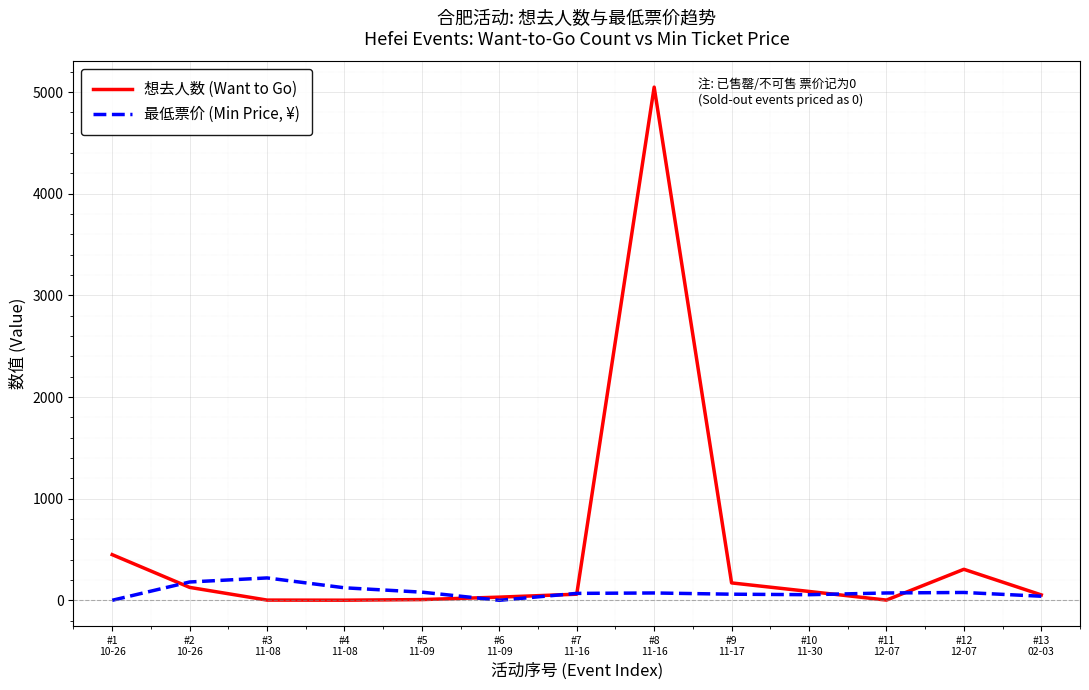

List the series in order of their overall mean, highest first.

想去人数 (Want to Go), 最低票价 (Min Price, ¥)